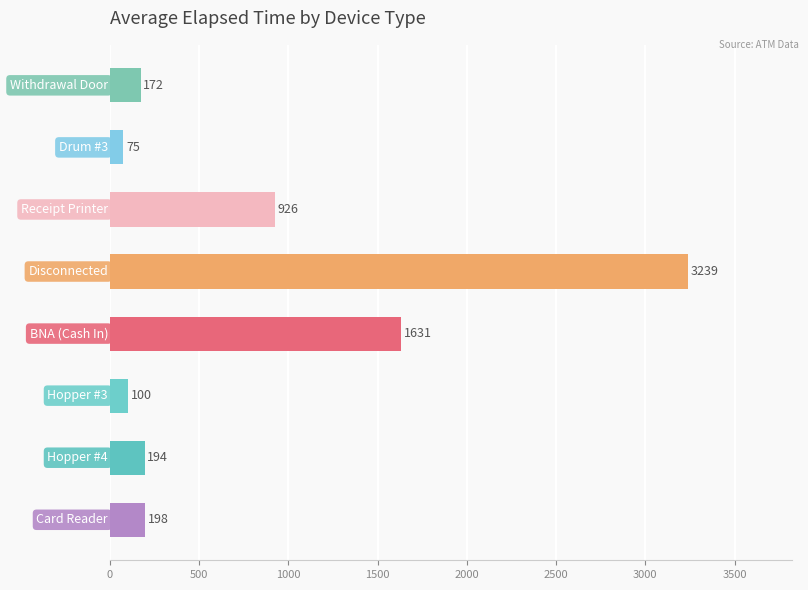

What is the greatest value displayed?

3238.8